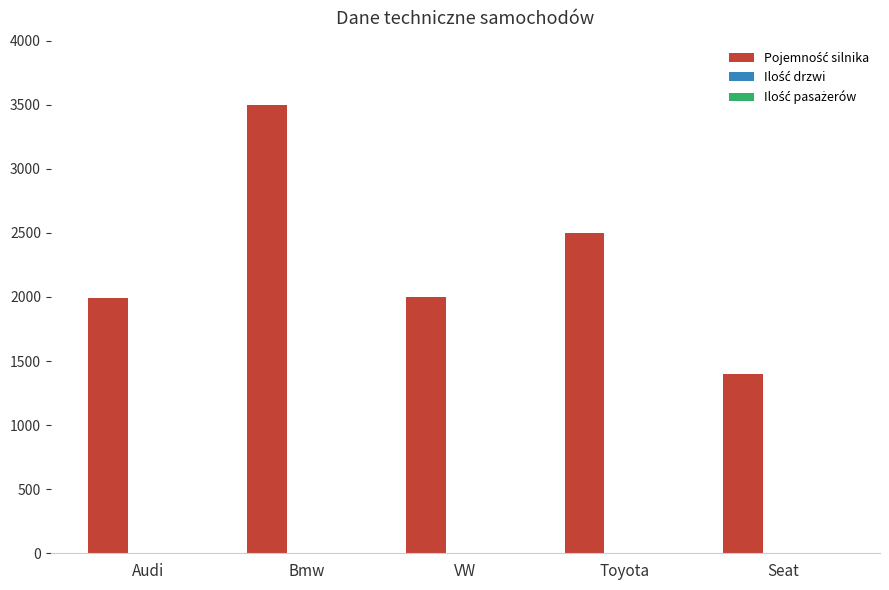

How many distinct data groups are displayed?

3